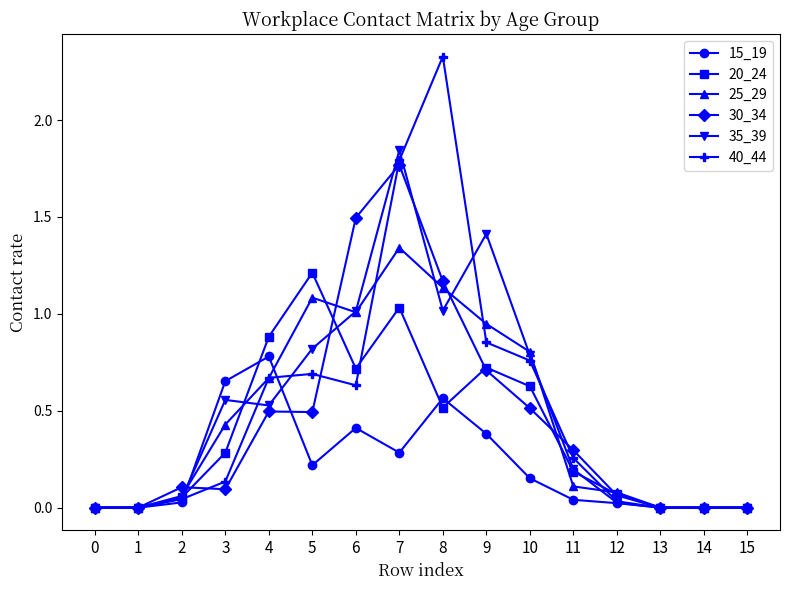

What is the total value across all series at 5?

4.5